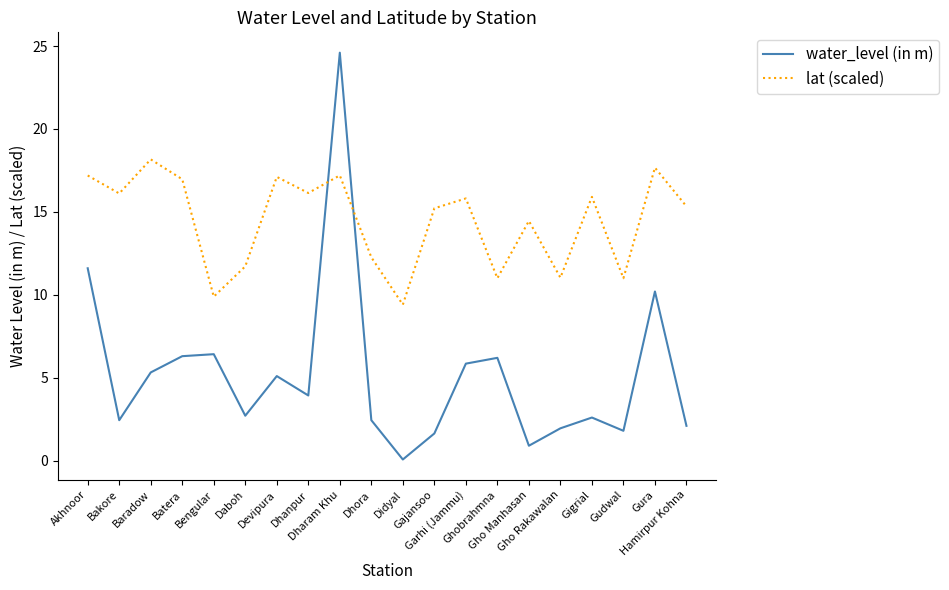

True or false: water_level (in m) has a value of 2.1 at Hamirpur Kohna.

True